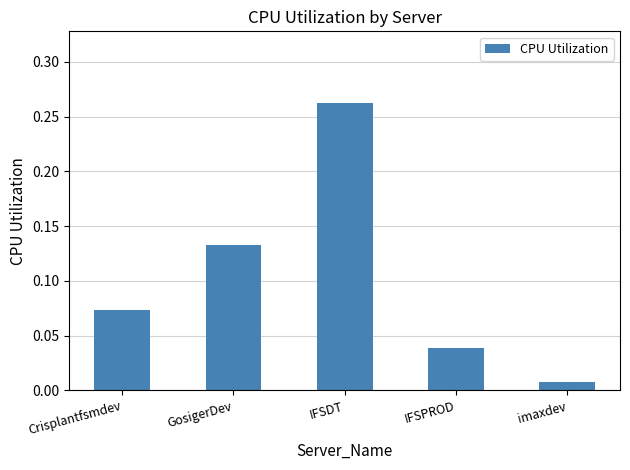

List the labels in order of value, largest first.

IFSDT, GosigerDev, Crisplantfsmdev, IFSPROD, imaxdev